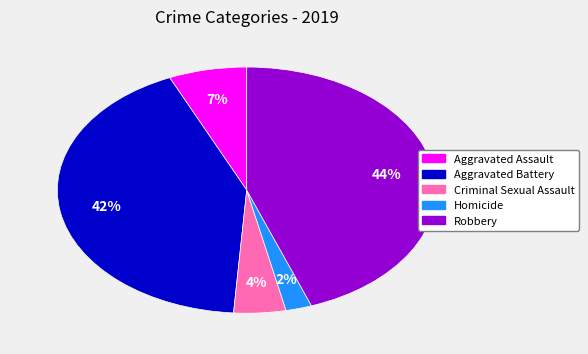

Does Aggravated Assault account for over 50% of the chart?

No